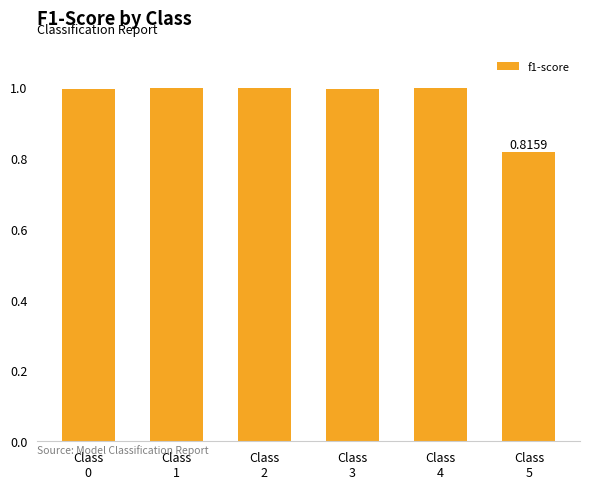

What is the average value?

1.0